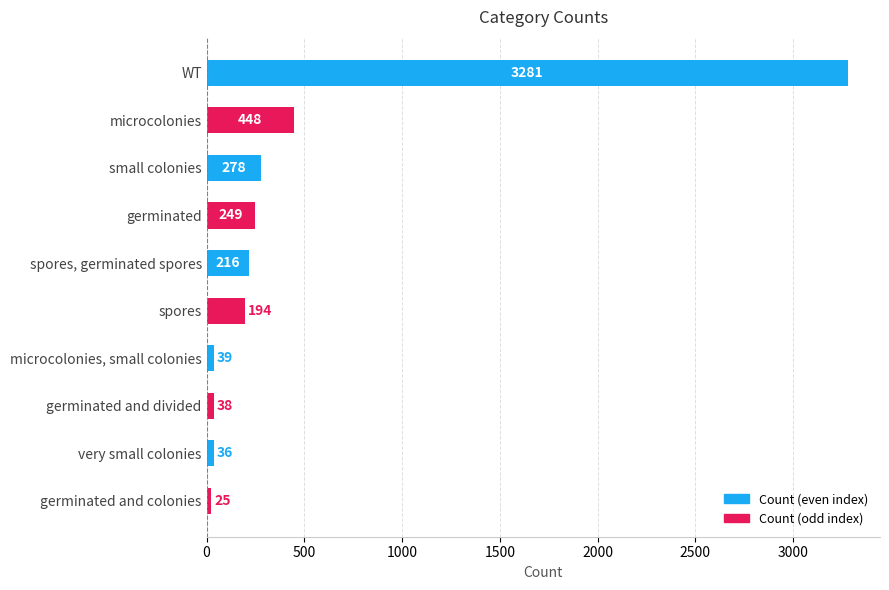

Where is the data nearest to the value 1653?

microcolonies